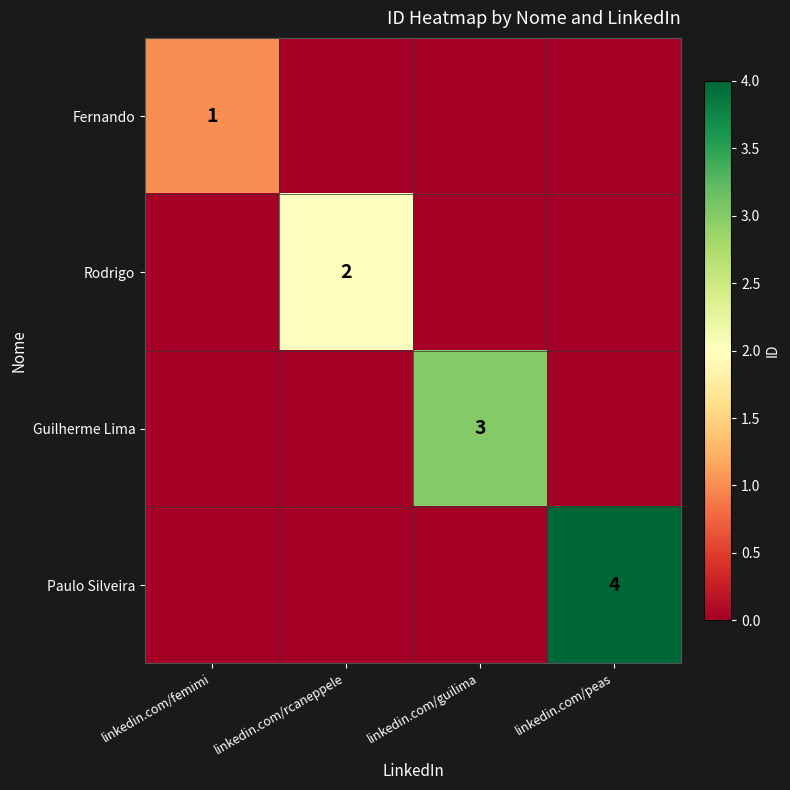

What is the total value across all series at linkedin.com/rcaneppele?

2